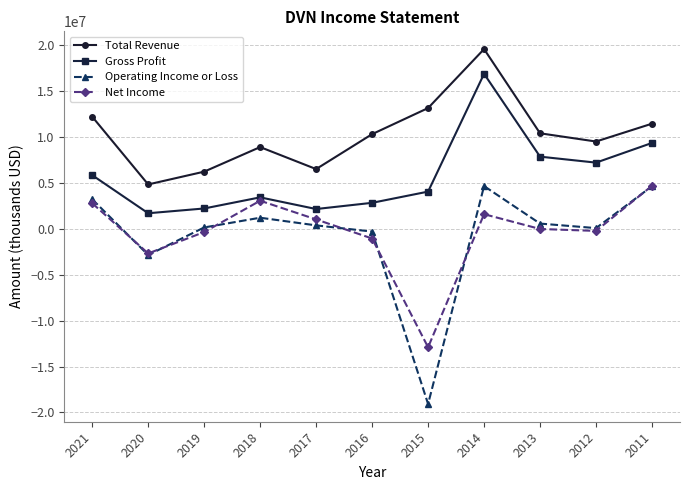

Which series changed the most between 2020 and 2017?

Net Income